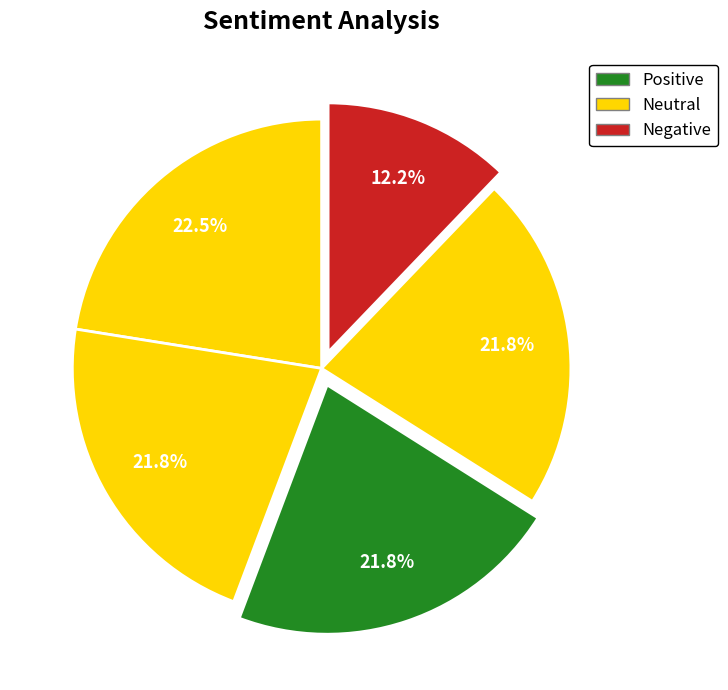

Does any single category account for the majority?

No